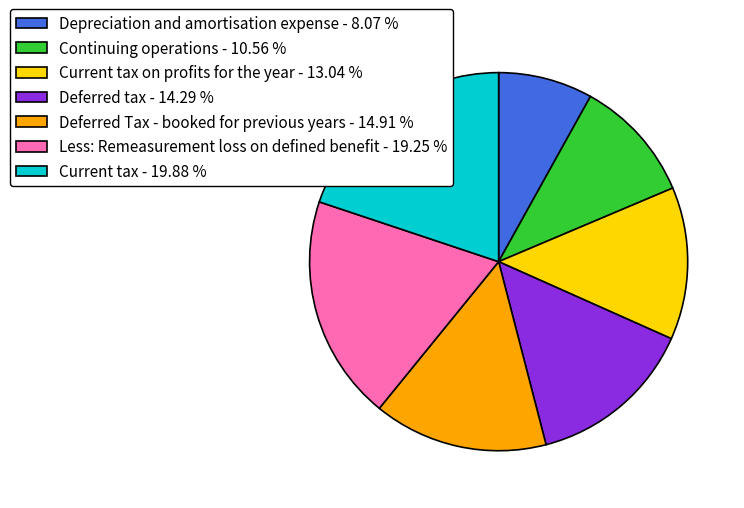

Between Current tax - 19.88 % and Continuing operations - 10.56 %, which is larger?

Current tax - 19.88 %